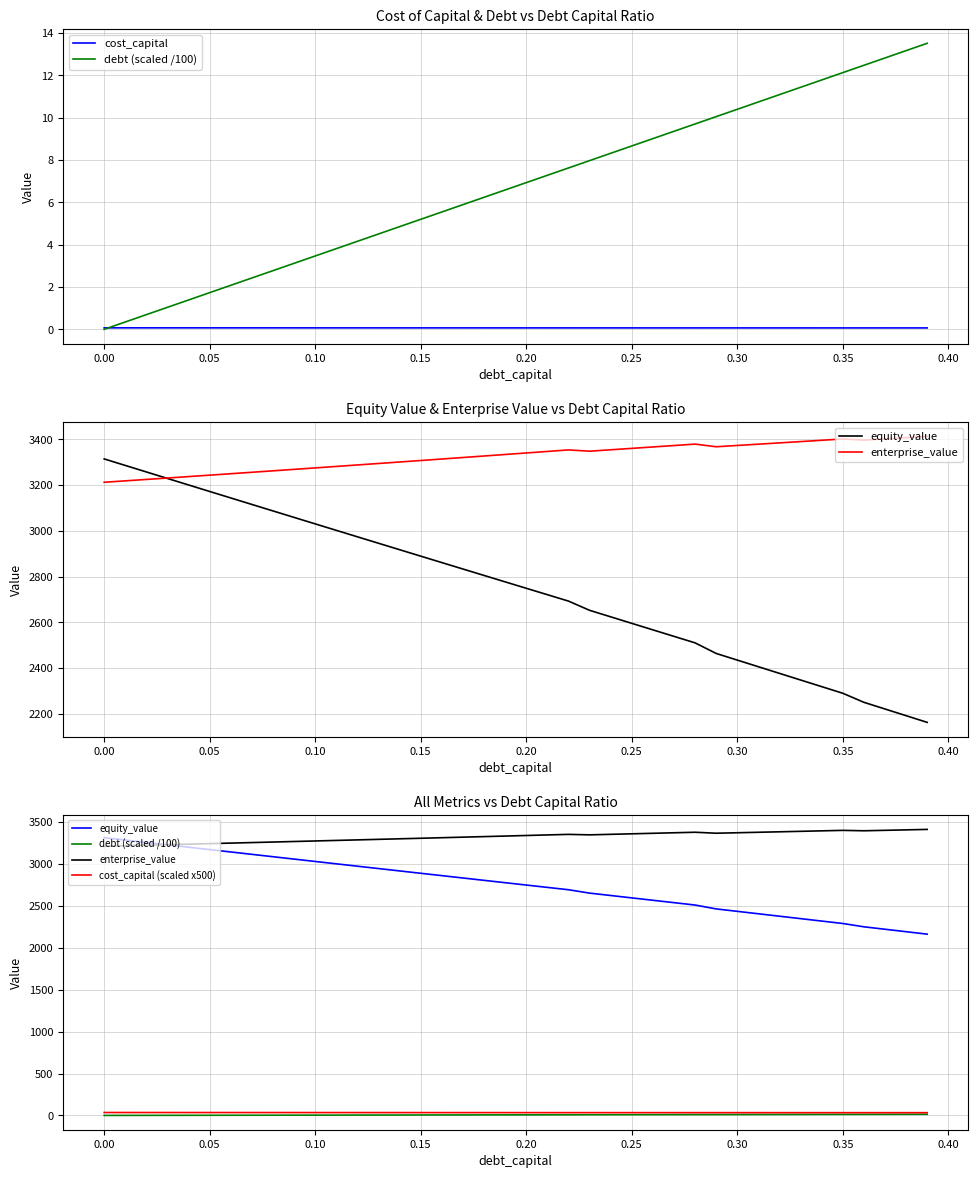

Is this an area chart (filled region under the line)?

No